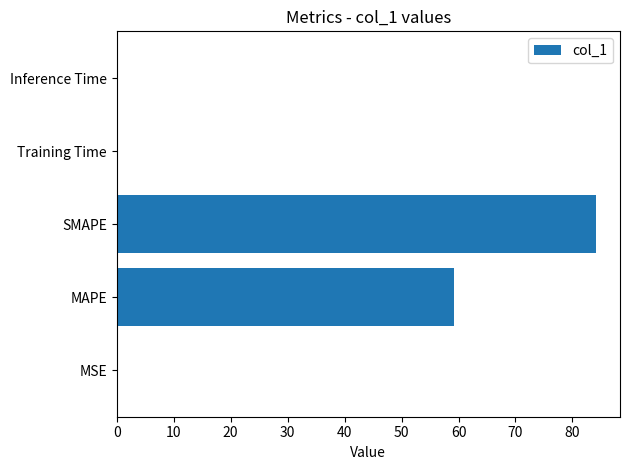

What is the average value?

28.7